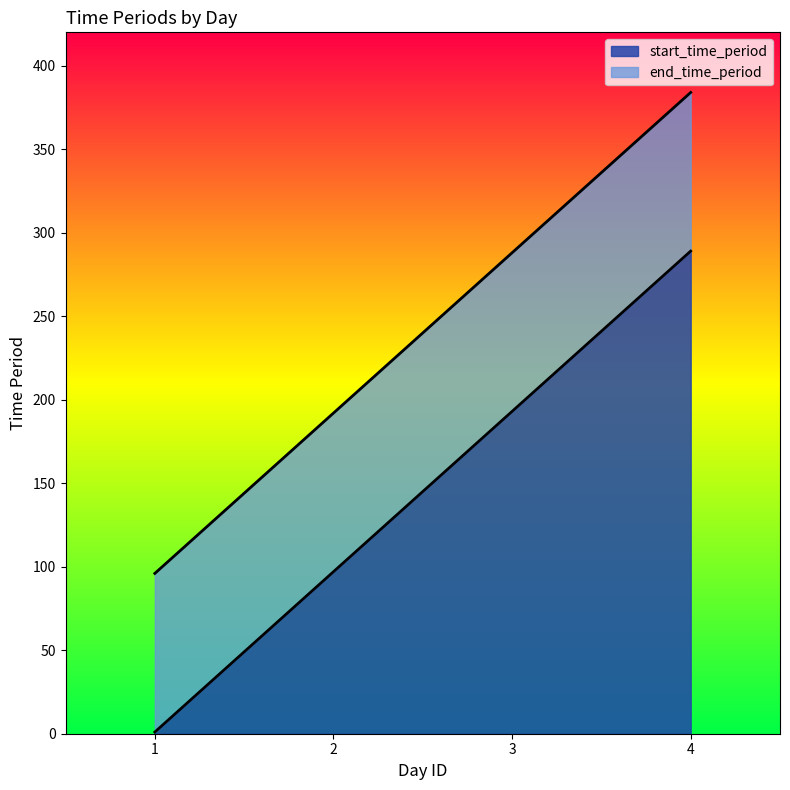

At which label is end_time_period closest to 240?

2